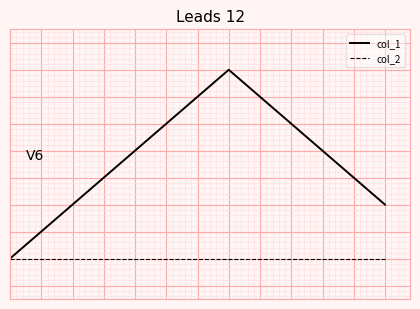

True or false: col_2 and col_1 cross at least once.

False